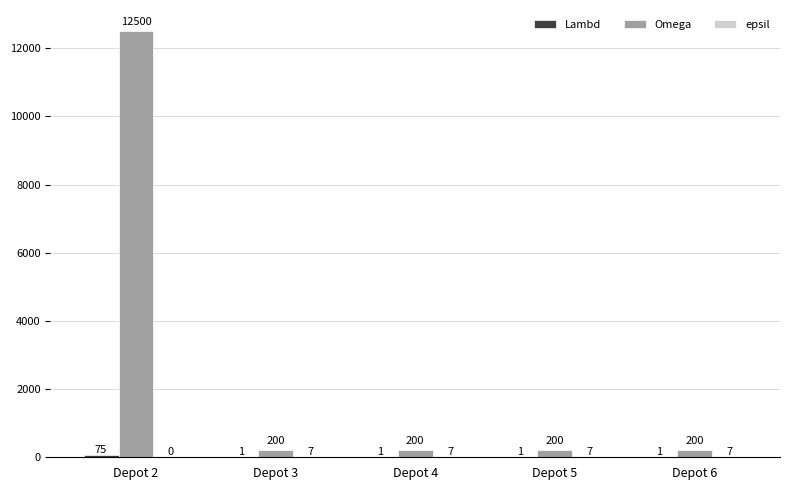

Which series has the largest total across all categories?

Omega